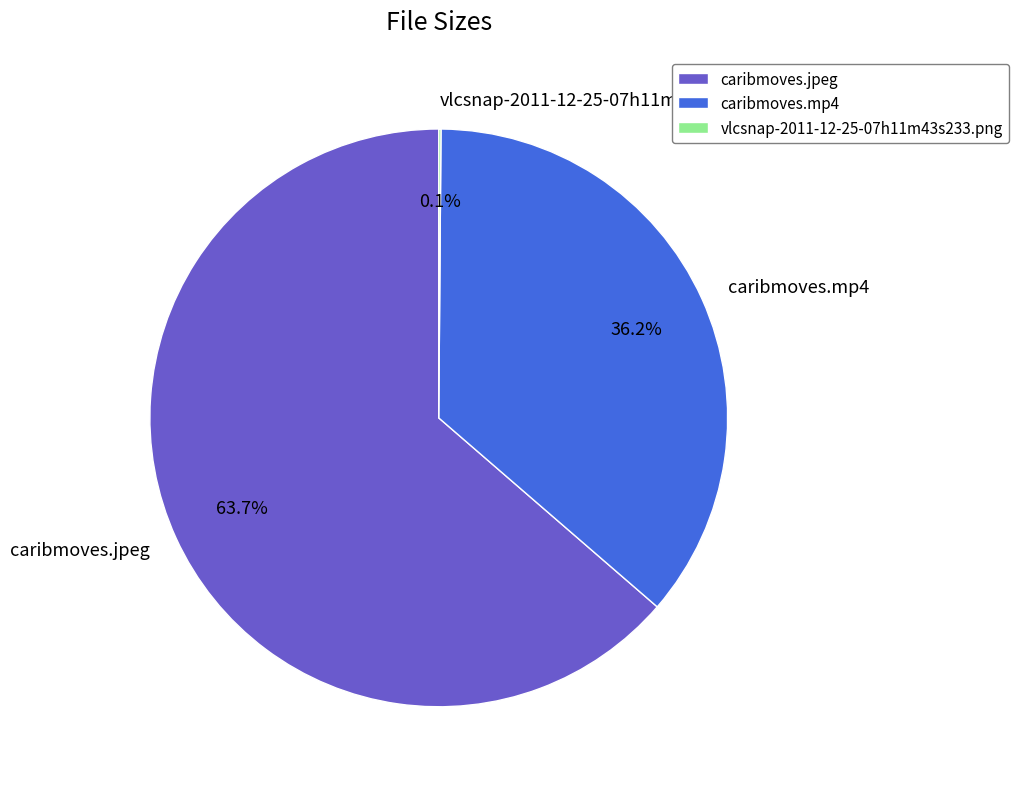

Do caribmoves.jpeg and caribmoves.mp4 together represent more than half of the pie?

Yes